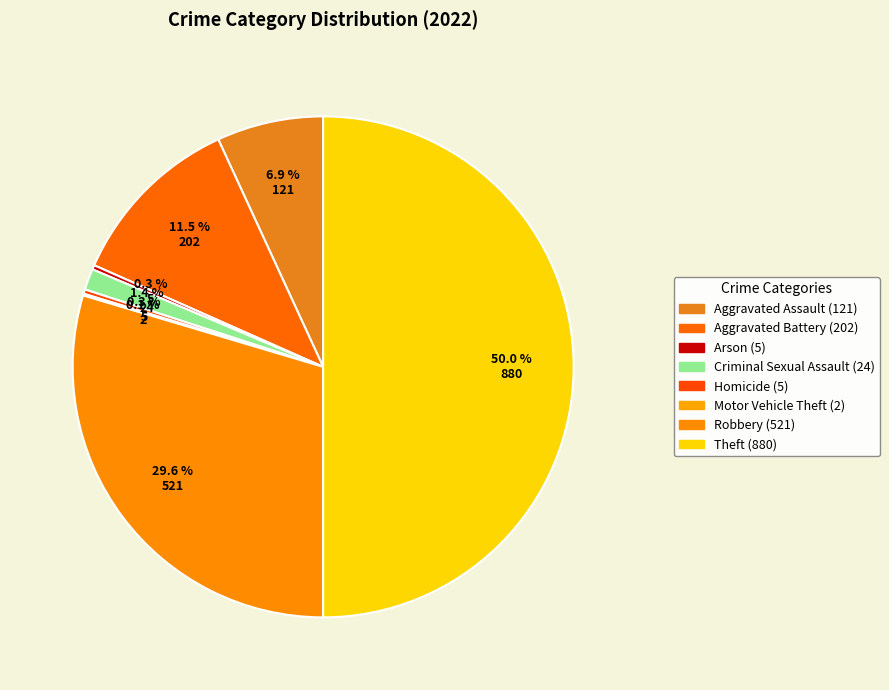

Does any single category account for the majority?

No